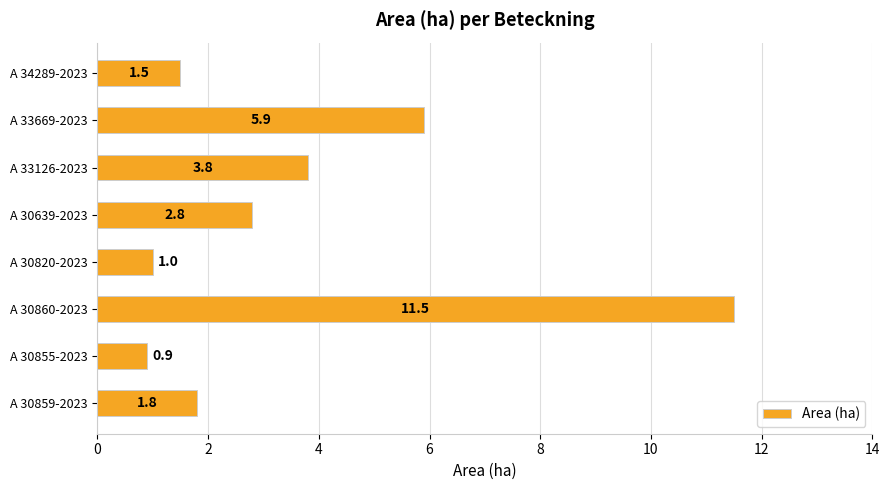

Does the chart contain any negative values?

No